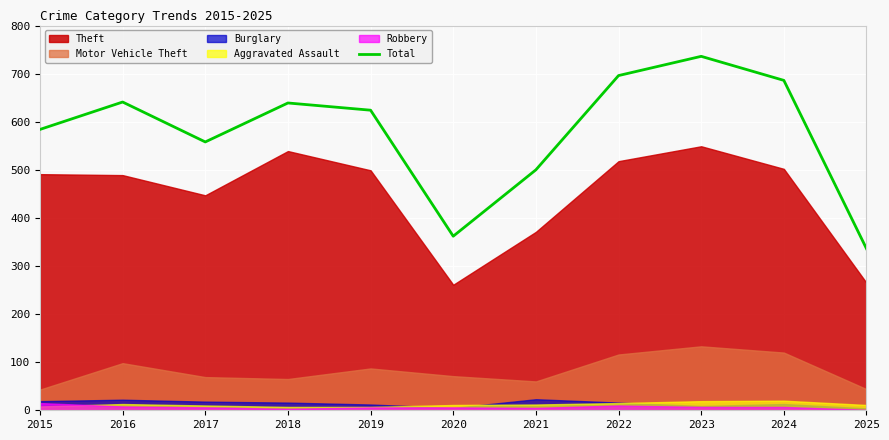

How many lines are shown in the chart?

1